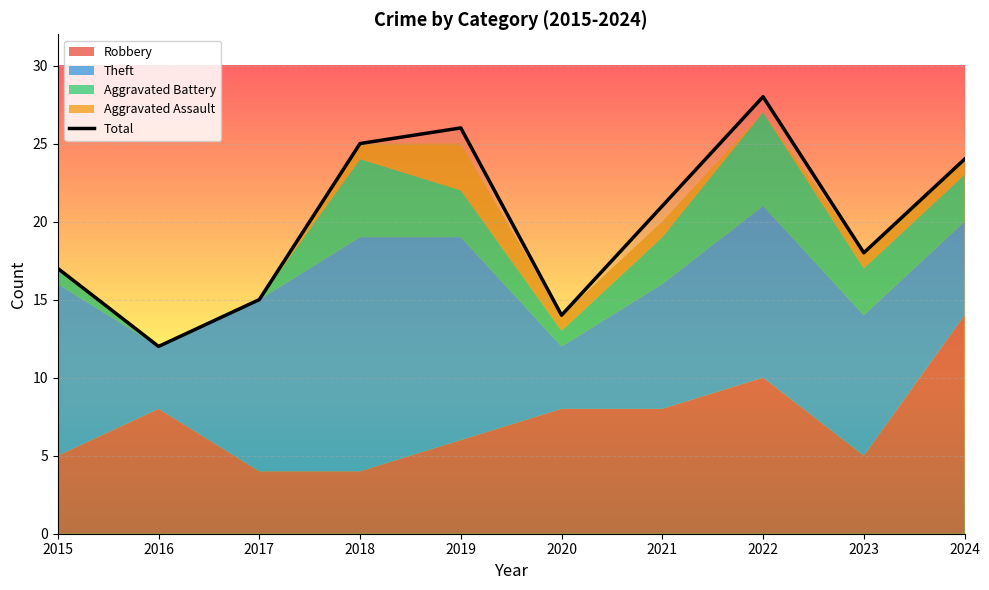

What is the difference between the maximum and minimum values?

16